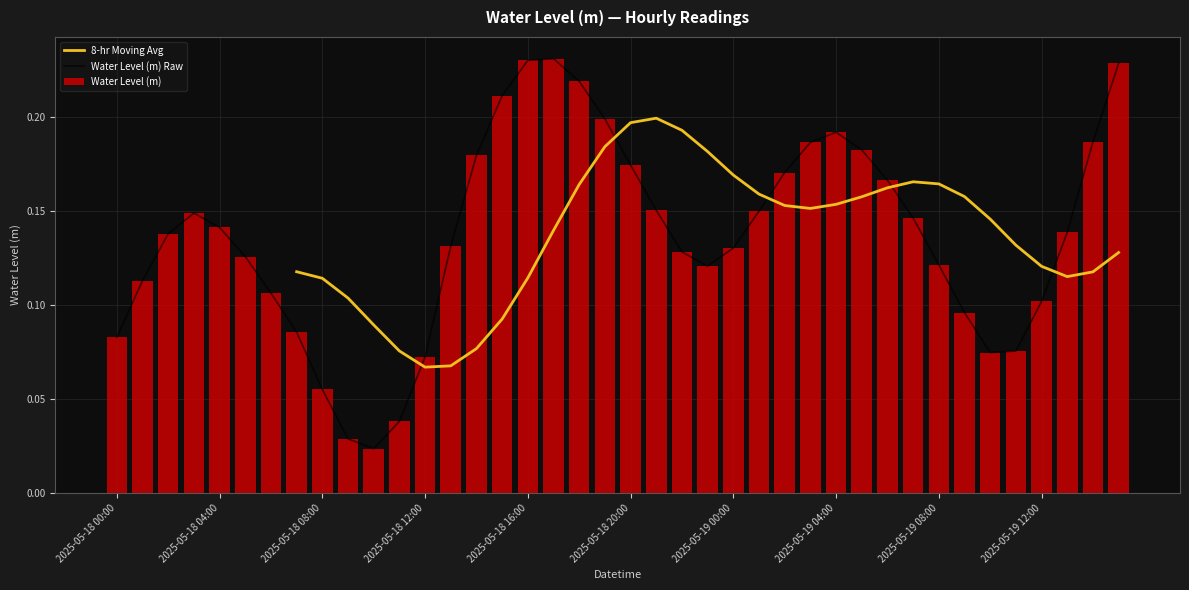

How many values are between 0 and 1?

40